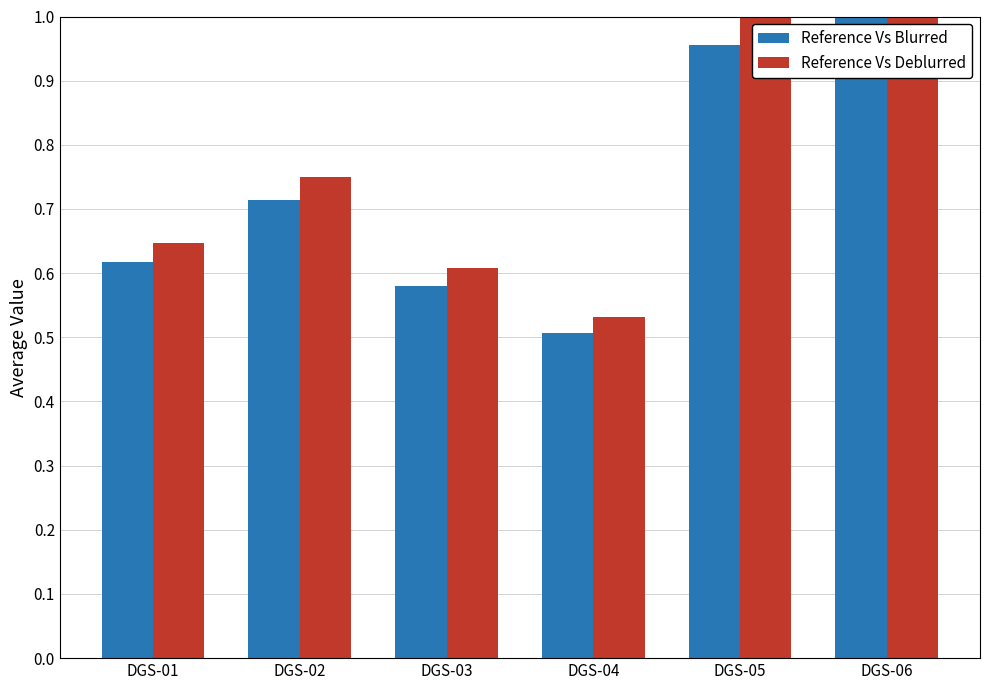

Between DGS-01 and DGS-02, which series saw the biggest shift?

Reference Vs Deblurred